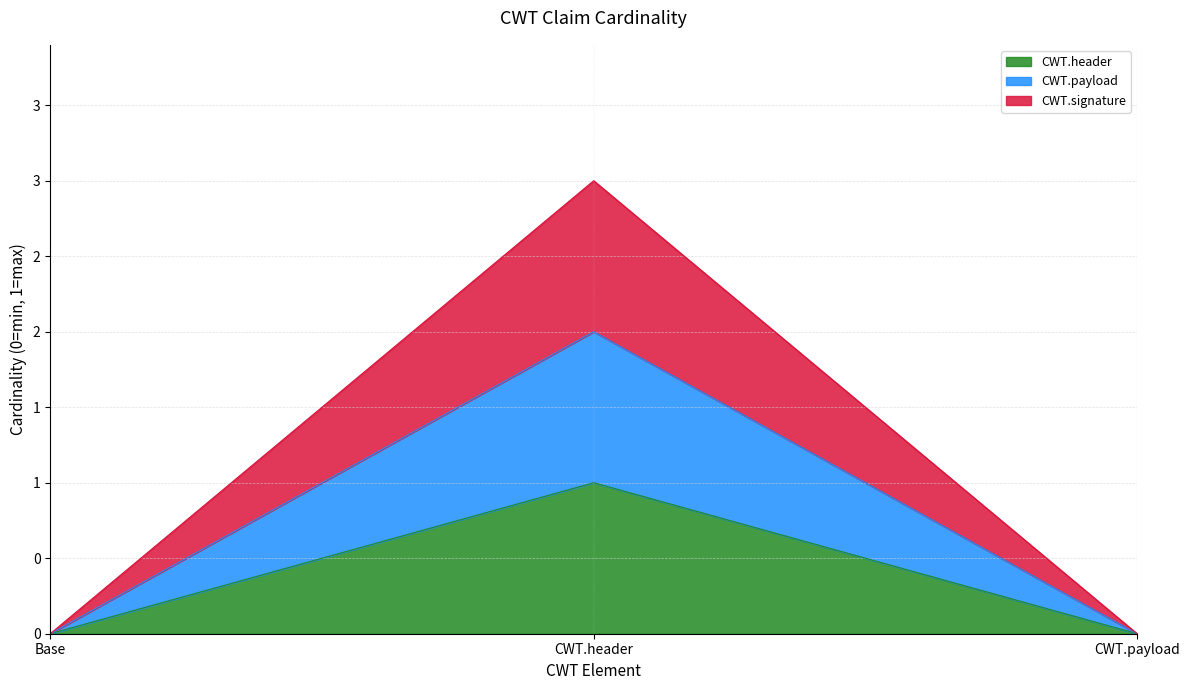

What is the label of the 2nd point from the right?

CWT.header